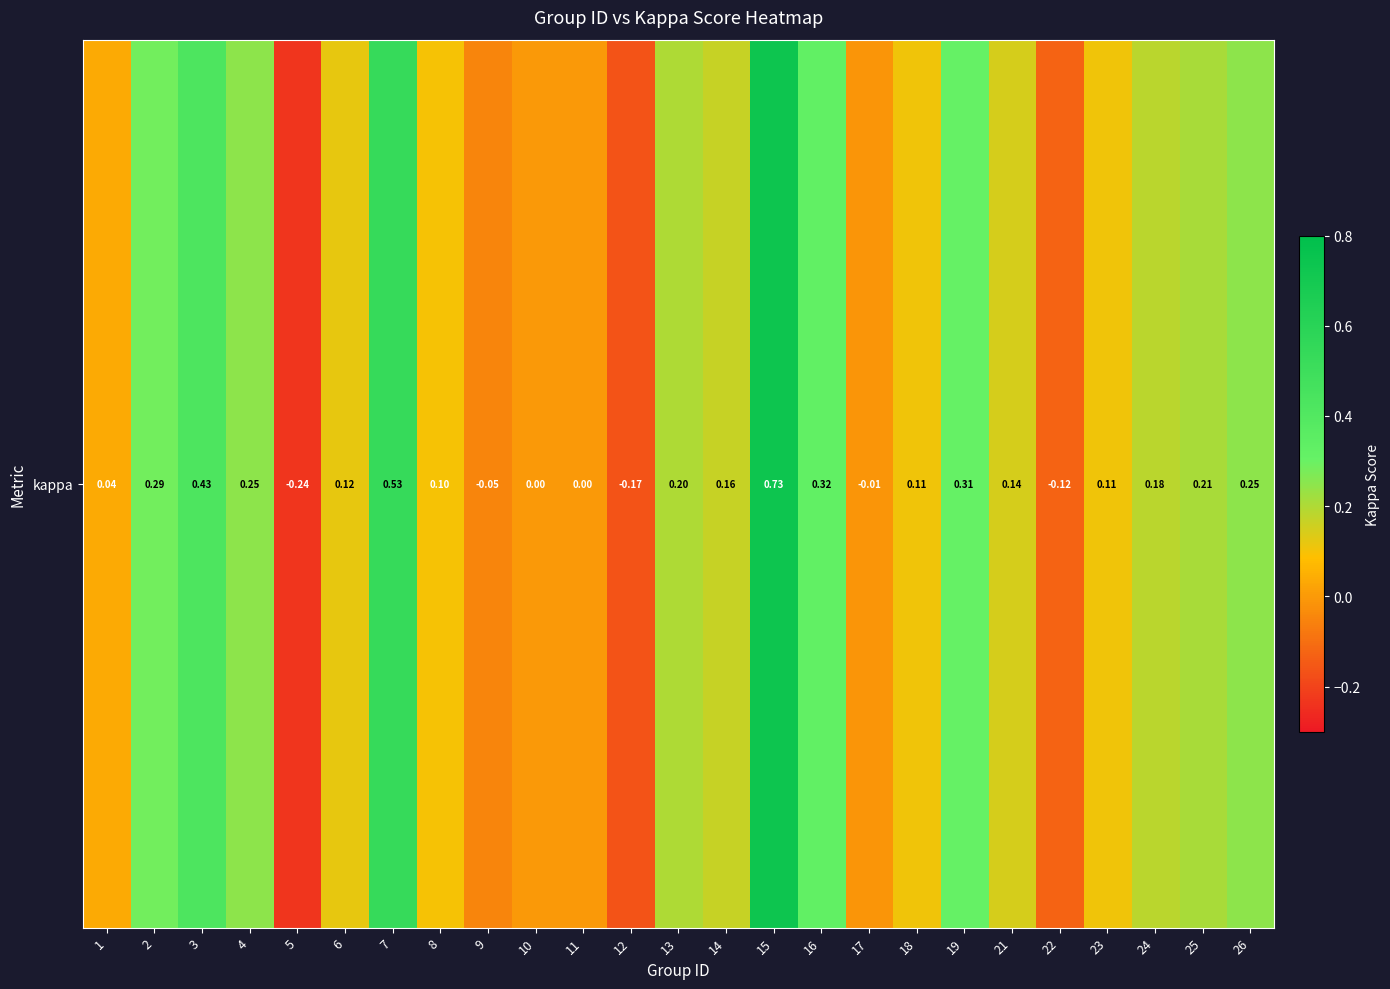

What is the change in value from 1 to 15?

+0.7